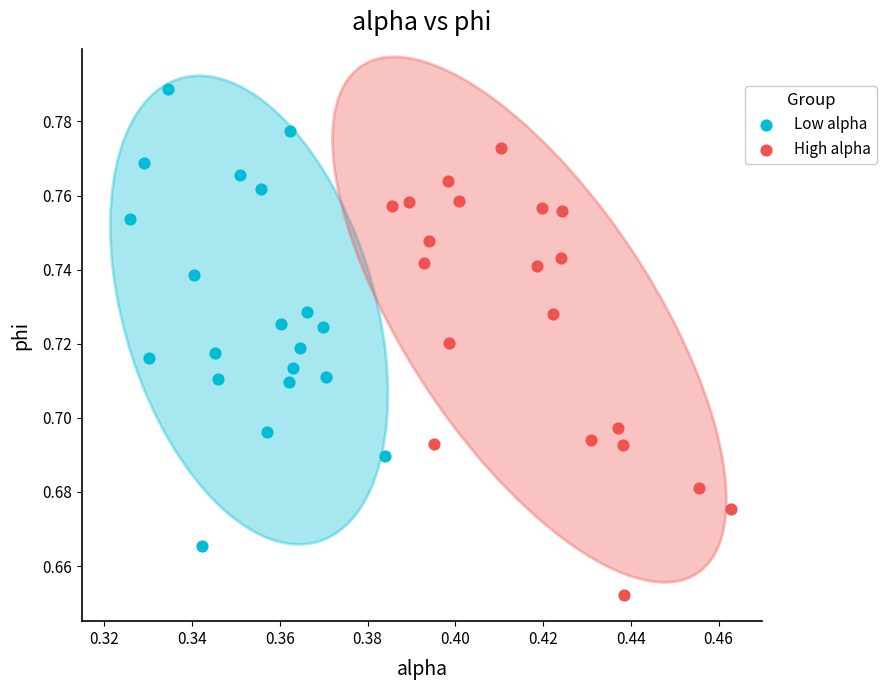

Which series contains the lowest Y value?

High alpha